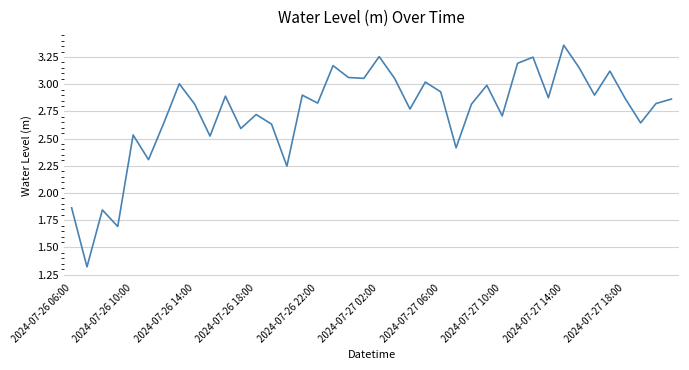

How many interior local peaks (higher than both neighbors) does the data have?

13